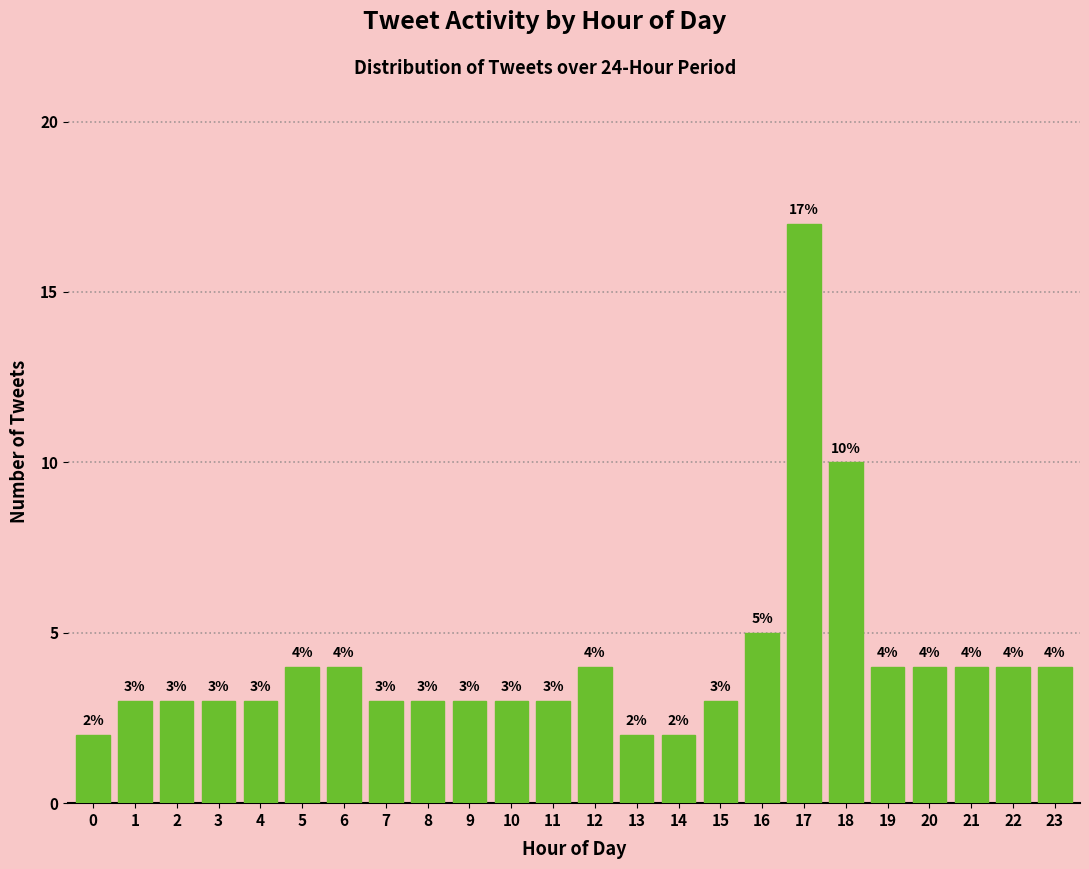

Reading left to right, extract all data points from this chart.

0=2	1=3	2=3	3=3	4=3	5=4	6=4	7=3	8=3	9=3	10=3	11=3	12=4	13=2	14=2	15=3	16=5	17=17	18=10	19=4	20=4	21=4	22=4	23=4